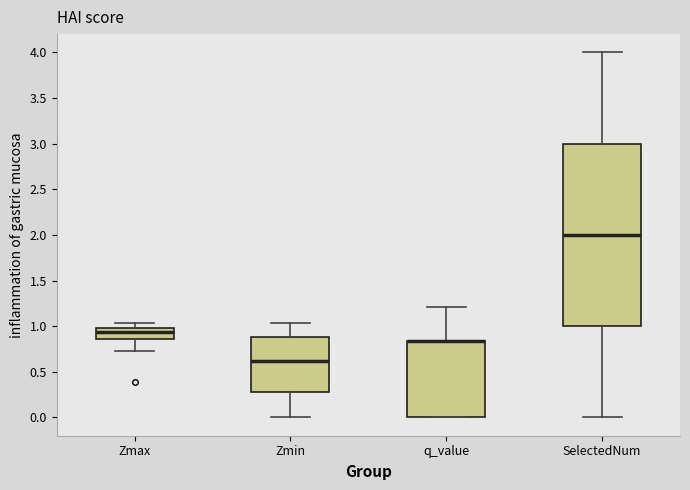

Reading left to right, read every box against the y-axis: the position of its median line, the range the box covers, and the ends of its whiskers. The values are not printed on the chart, so give them approximately, as read against the axis.

Zmax: median 0.95, box 0.85 to 1.00, whiskers 0.75 to 1.05
Zmin: median 0.60, box 0.30 to 0.90, whiskers 0.00 to 1.05
q_value: median 0.85 (drawn on the box's upper edge), box 0.00 to 0.85, whiskers 0.00 to 1.20
SelectedNum: median 2.00, box 1.00 to 3.00, whiskers 0.00 to 4.00